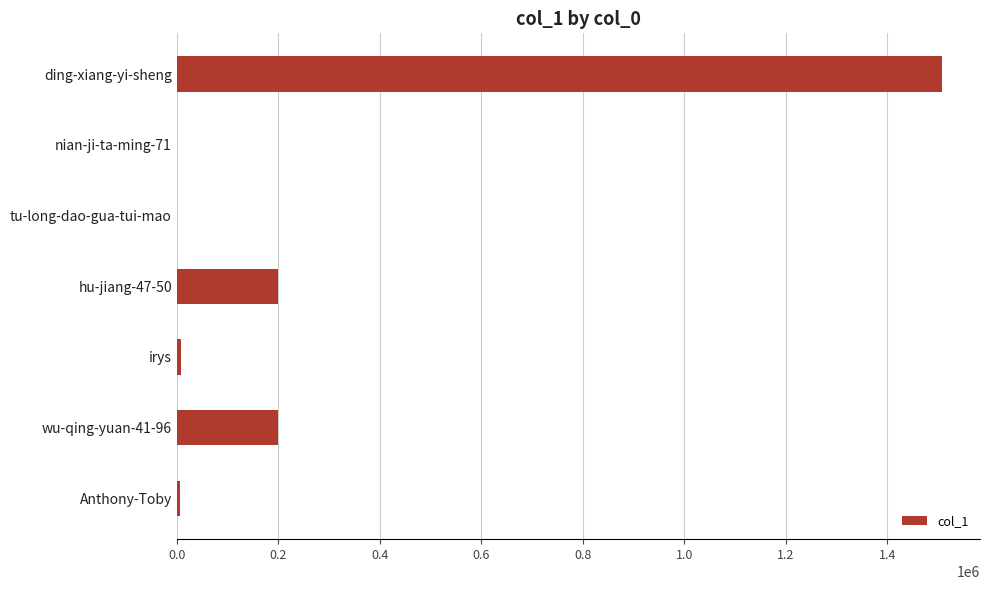

True or false: the data shows 1507569 at ding-xiang-yi-sheng.

True